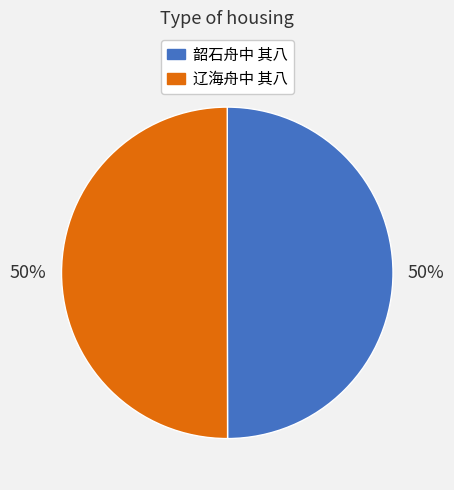

Combined, do 辽海舟中 其八 and 韶石舟中 其八 account for over 50%?

Yes